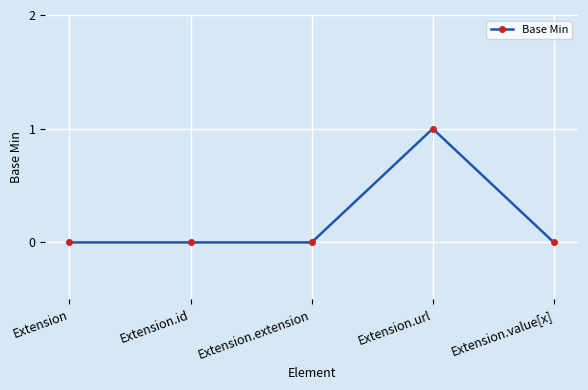

Reading right to left, transcribe all the data shown in this chart.

Extension.value[x]=0	Extension.url=1	Extension.extension=0	Extension.id=0	Extension=0